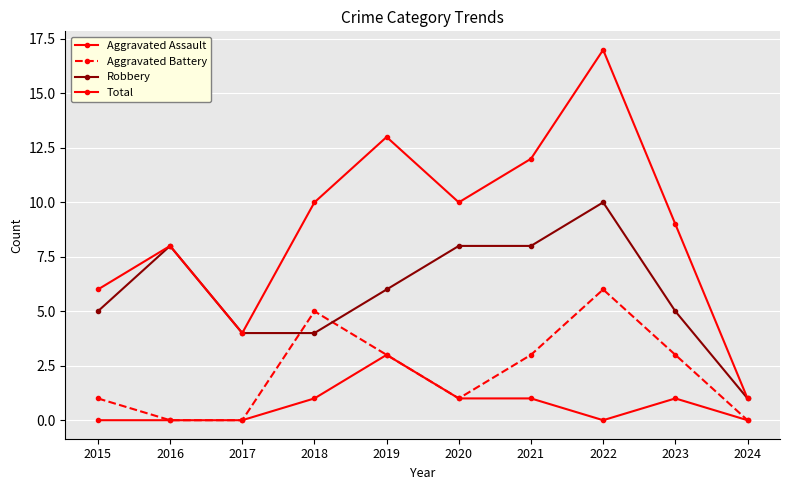

Is it true that Total equals 17 at 2022?

True